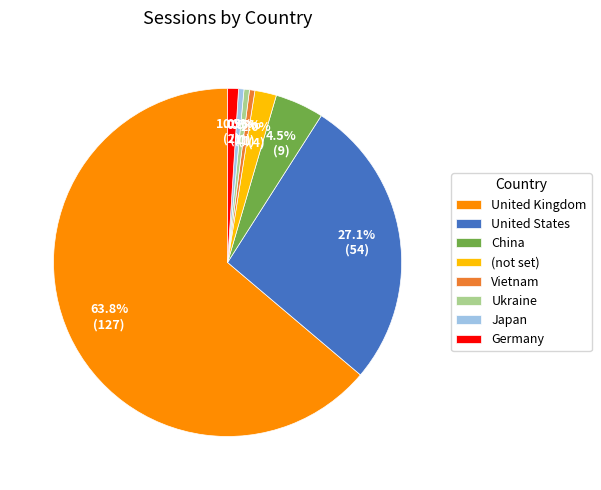

To the nearest percent, what is the average slice percentage?

12%